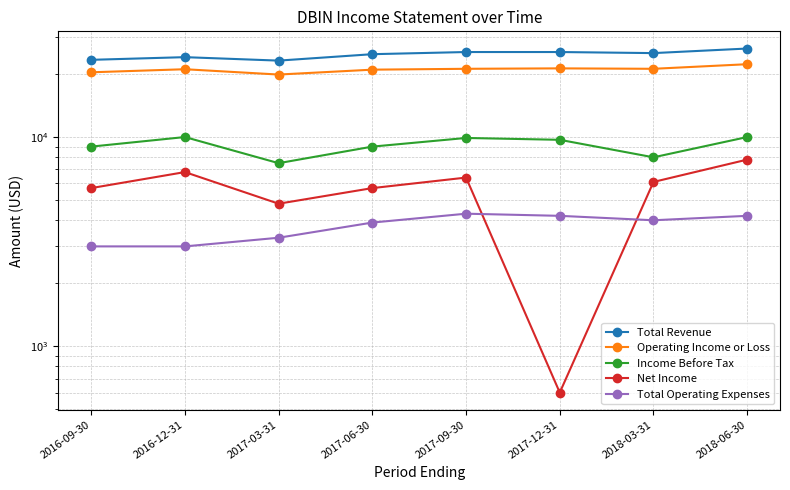

At which label does Total Revenue reach its minimum?

2017-03-31